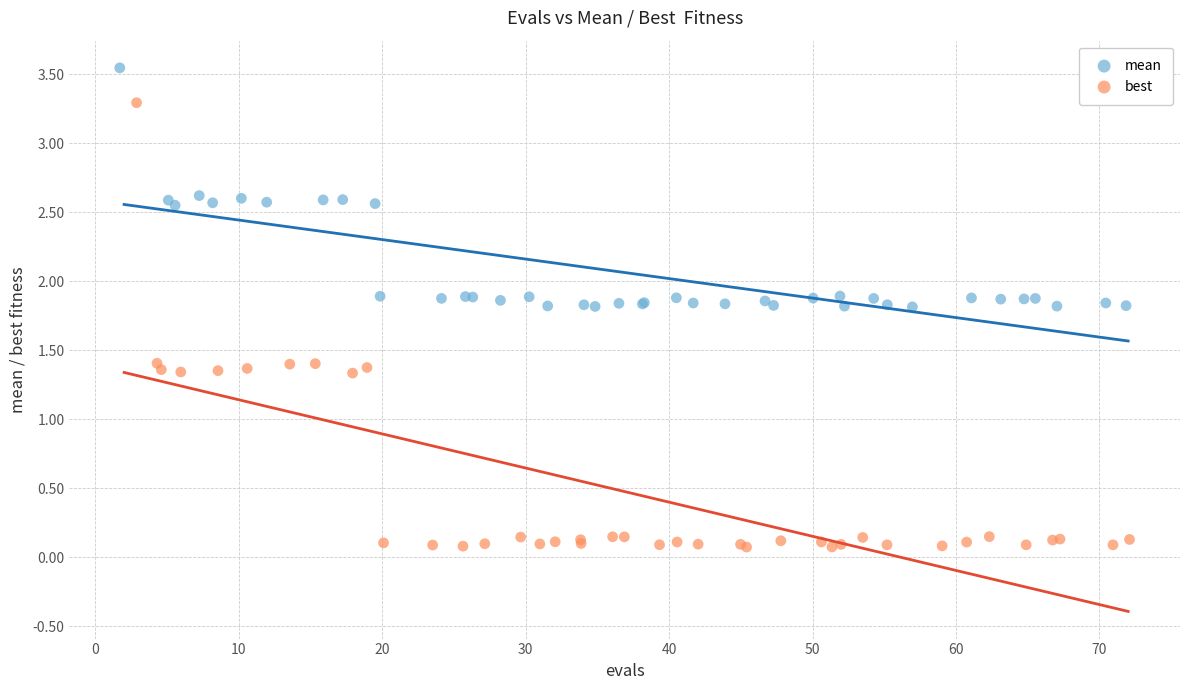

Which series has the widest spread of Y values?

best